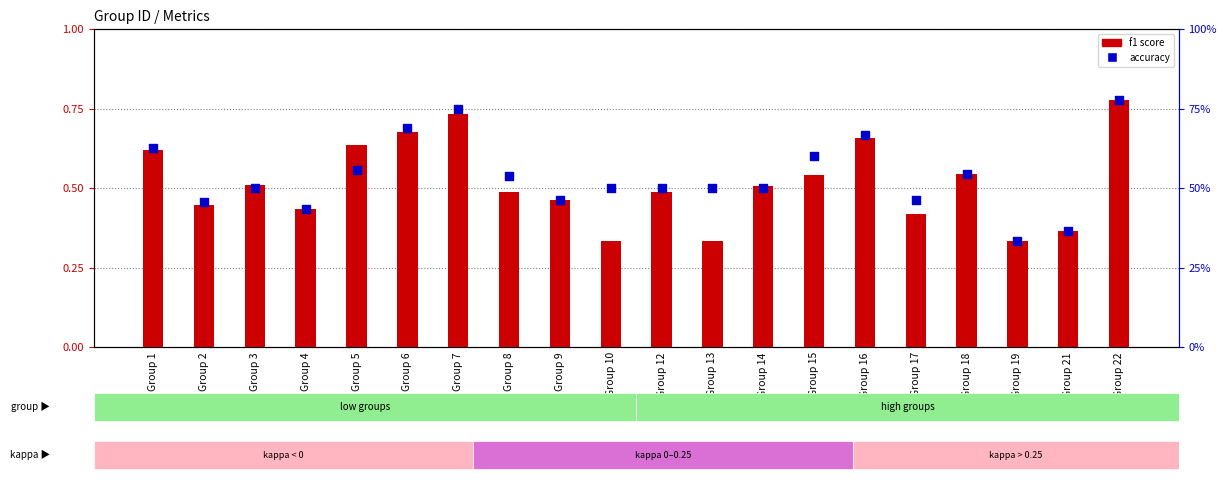

At which category is the sum across all series the highest?

Group 22